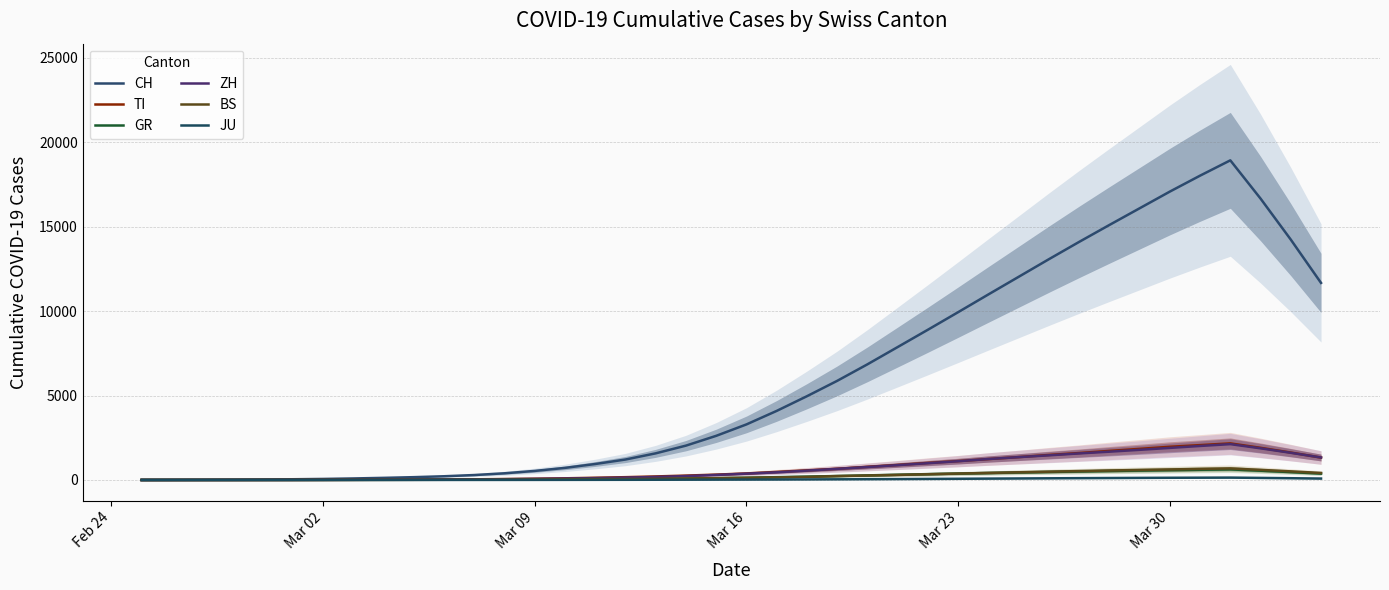

List the series in order of their peak value, lowest first.

JU, GR, BS, ZH, TI, CH